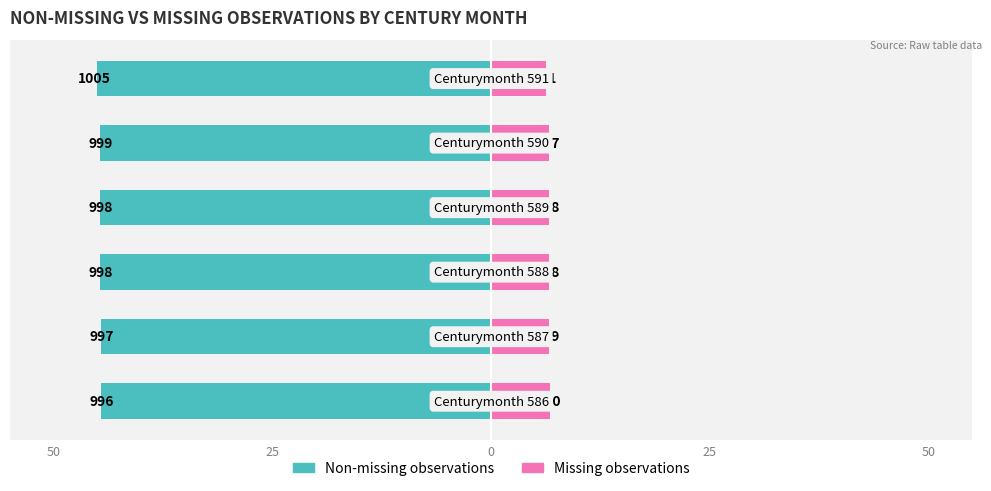

What is the difference between the maximum and minimum values in the Non-missing observations series?

0.4